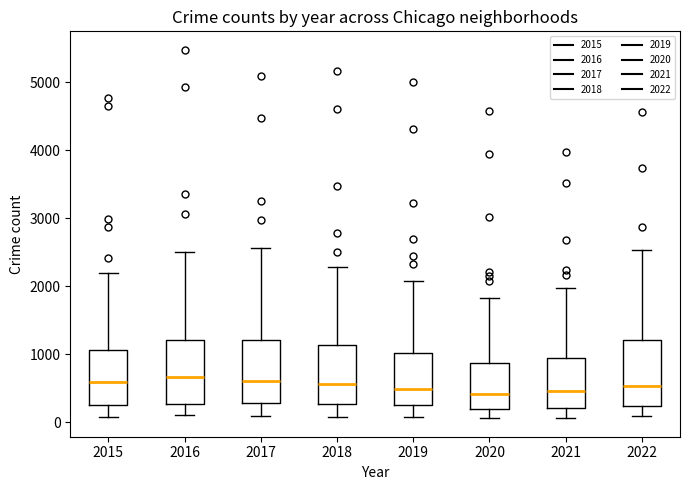

Reading left to right, transcribe this box plot: for each box, give where its median line is, the range the box spans, and where its two whiskers end, as read against the y-axis. The values are not printed on the chart, so give them approximately, as read against the axis.

2015: median 600, box 300 to 1100, whiskers 100 to 2200
2016: median 700, box 300 to 1200, whiskers 100 to 2500
2017: median 600, box 300 to 1200, whiskers 100 to 2600
2018: median 600, box 300 to 1100, whiskers 100 to 2300
2019: median 500, box 300 to 1000, whiskers 100 to 2100
2020: median 400, box 200 to 900, whiskers 100 to 1800
2021: median 500, box 200 to 1000, whiskers 100 to 2000
2022: median 500, box 200 to 1200, whiskers 100 to 2500